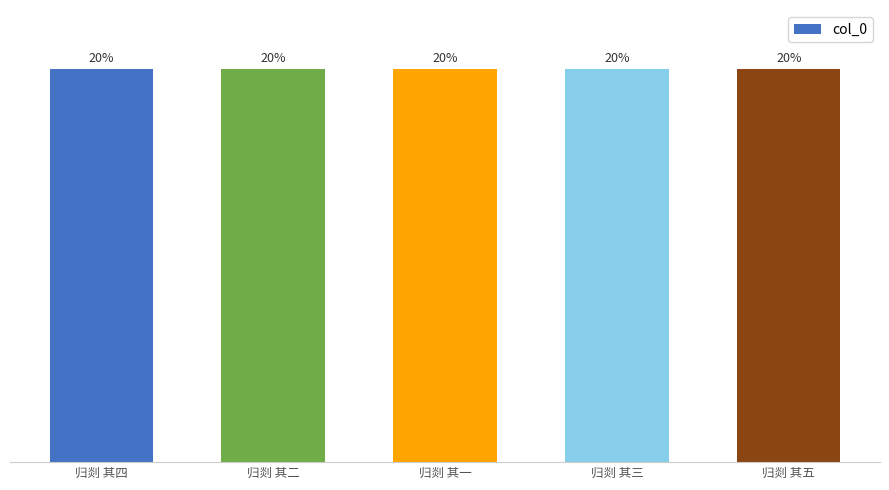

Are the bars horizontal?

No